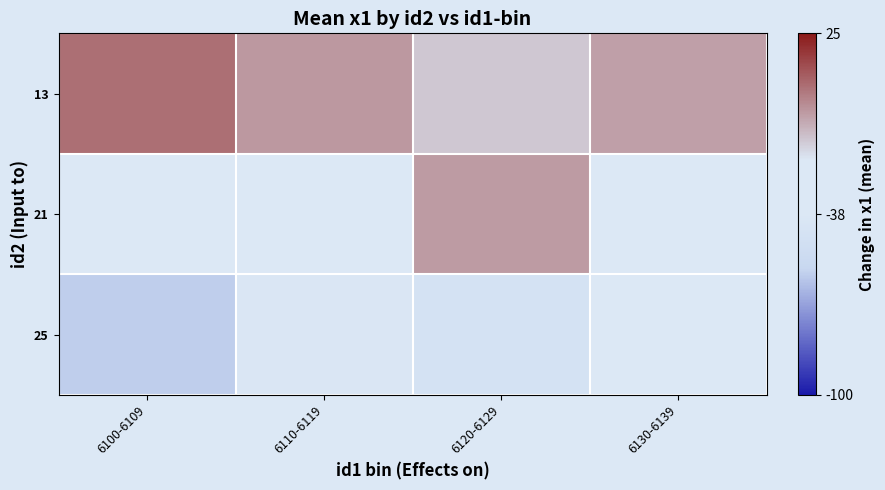

What is the approximate value of 25 at 6100-6109?

-58.3